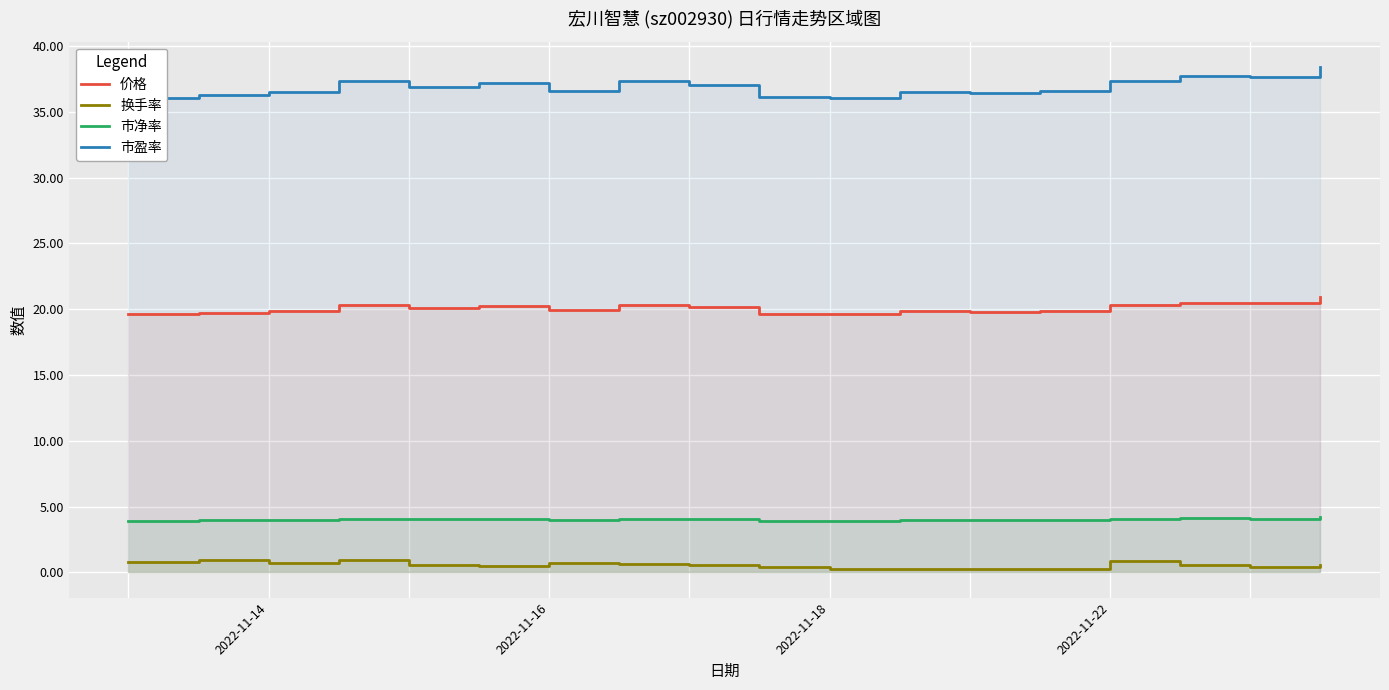

The 价格 series shows 20.2 at 8. True or false?

True